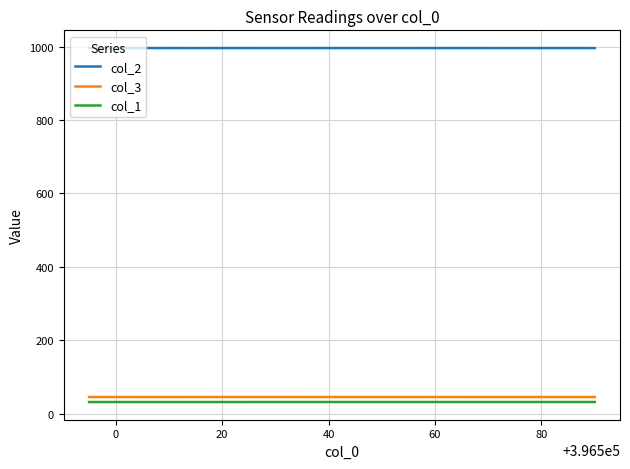

What is the maximum value shown in the chart?

996.0